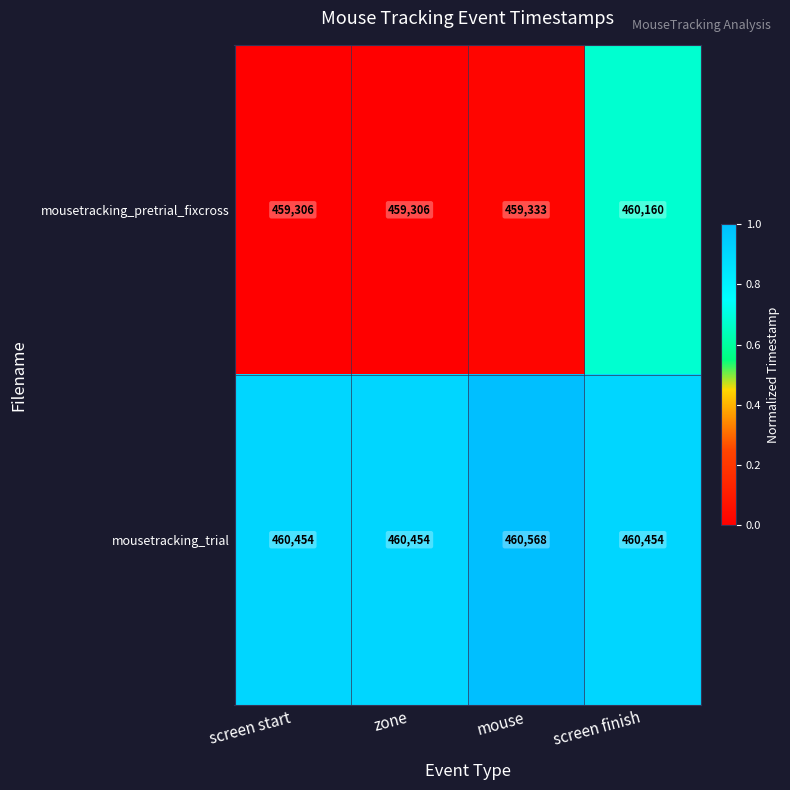

What is the spread (max minus min) of values at mouse?

1235